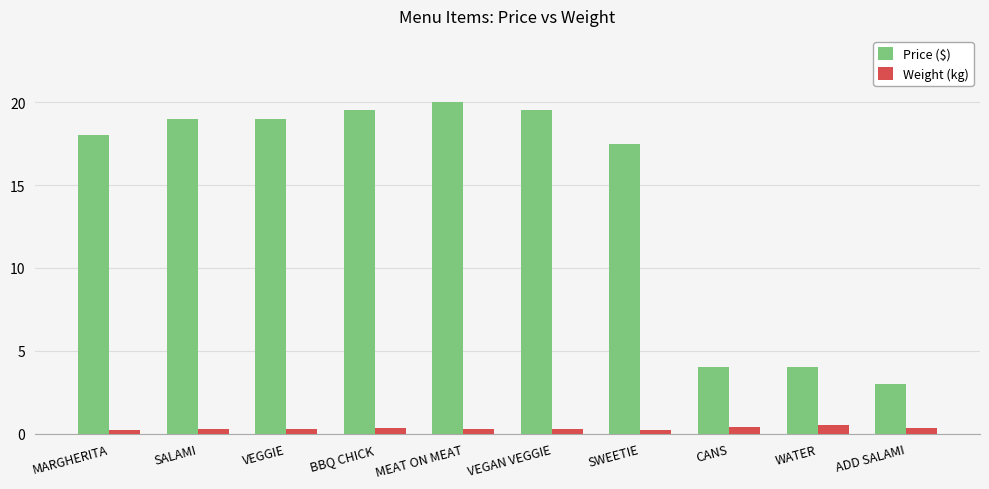

Rank the series by their maximum value, from highest to lowest.

Price ($), Weight (kg)